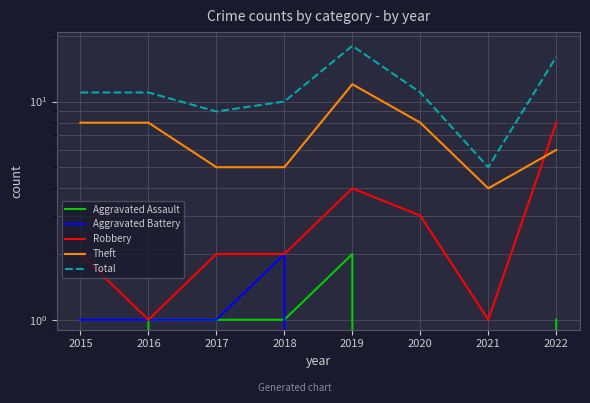

What is the total value across all series at 2017?

18